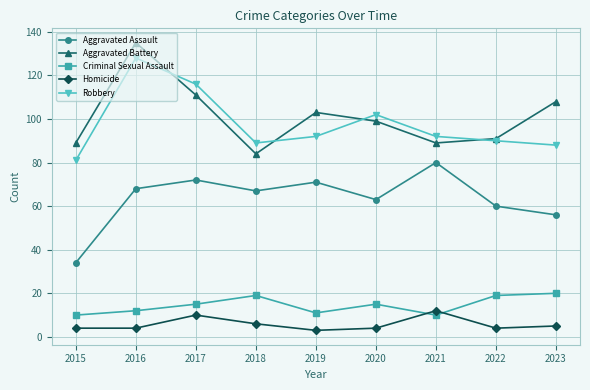

Which category has the lowest value in the Aggravated Assault series?

2015